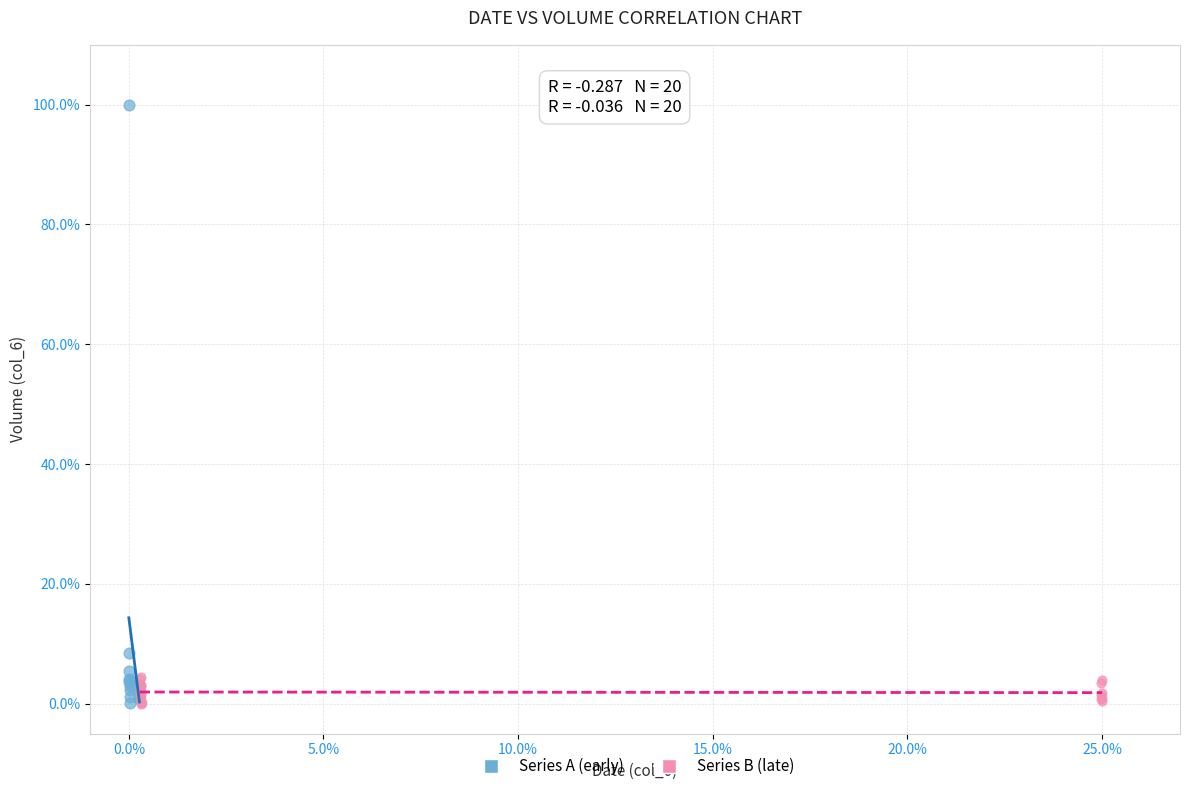

Which series contains the highest Y value?

Series A (early)